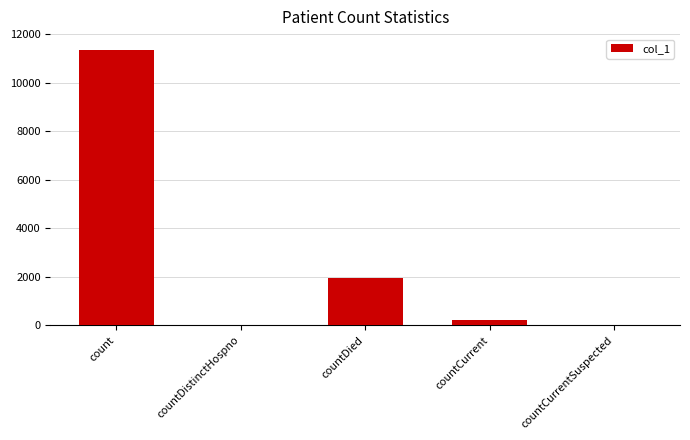

Between countDied and countCurrent, which is larger?

countDied